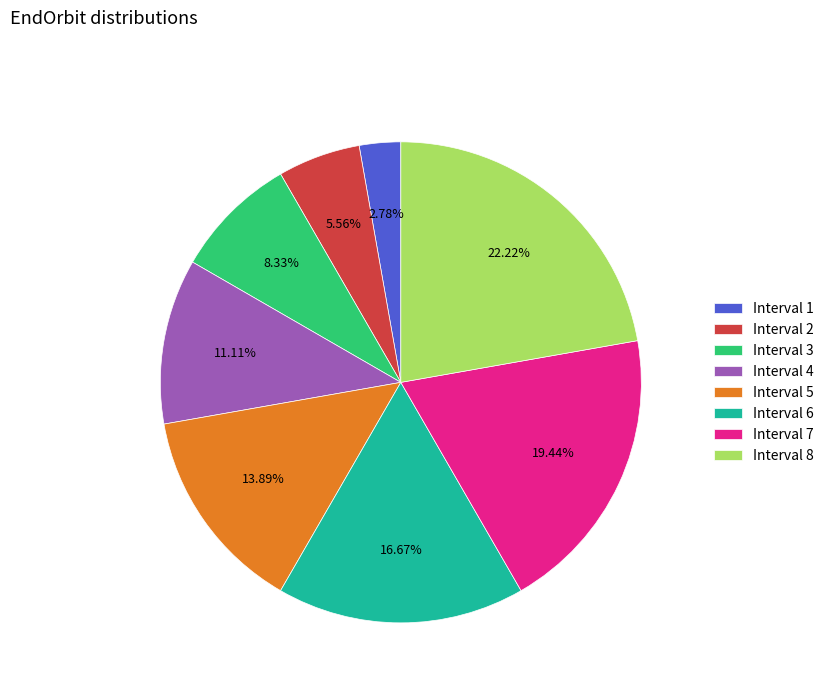

What is the ratio of the value at Interval 3 to the value at Interval 6?

0.5